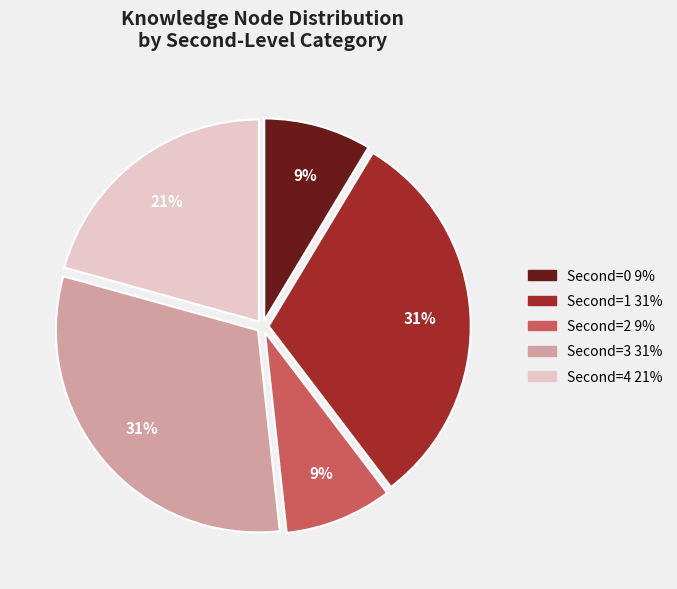

Is there any slice that represents more than half of the pie?

No